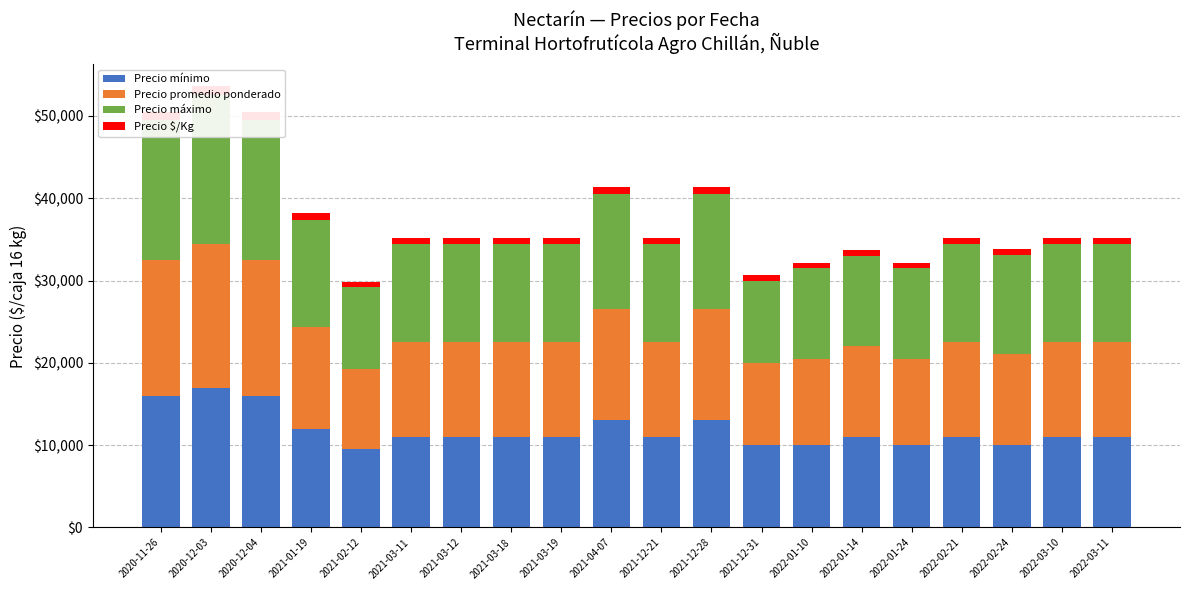

At which label does Precio promedio ponderado first exceed 11500?

2020-11-26